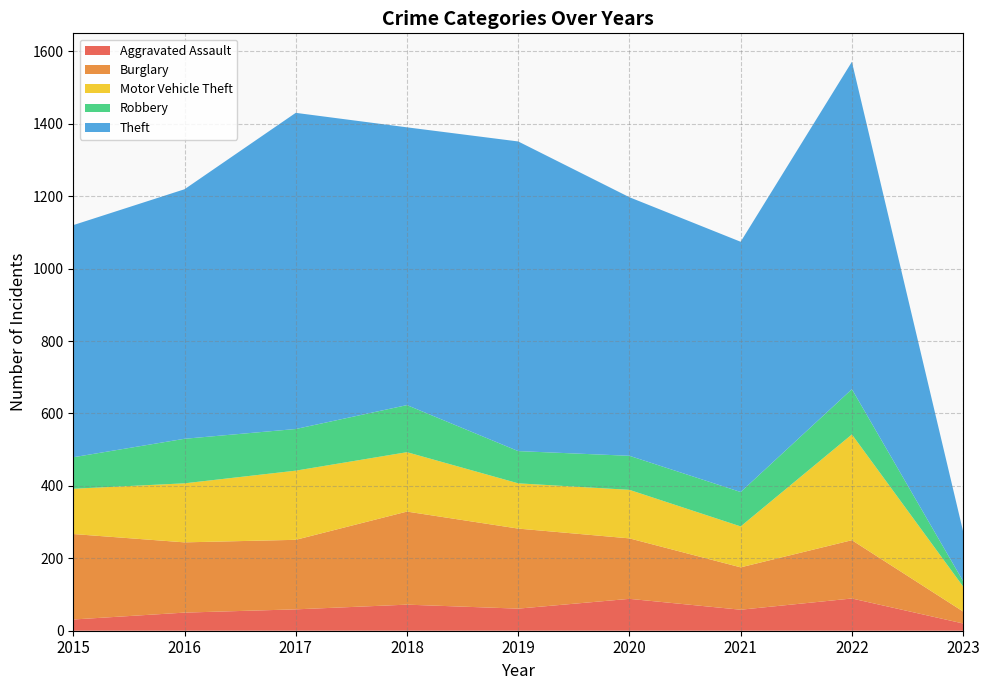

Reading right to left, what are all the values shown in this chart?

Aggravated Assault: 2023=20	2022=89	2021=58	2020=88	2019=61	2018=72	2017=59	2016=50	2015=31
Burglary: 2023=33	2022=161	2021=117	2020=167	2019=221	2018=257	2017=192	2016=194	2015=236
Motor Vehicle Theft: 2023=69	2022=292	2021=113	2020=134	2019=125	2018=164	2017=191	2016=163	2015=125
Robbery: 2023=15	2022=125	2021=95	2020=94	2019=89	2018=130	2017=115	2016=123	2015=87
Theft: 2023=137	2022=904	2021=691	2020=714	2019=855	2018=767	2017=873	2016=689	2015=641